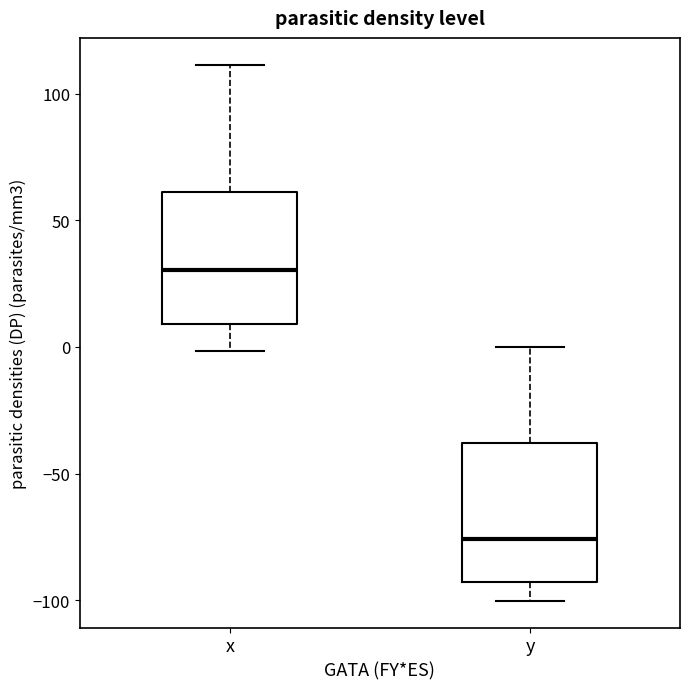

Reading left to right, read every box against the y-axis: the position of its median line, the range the box covers, and the ends of its whiskers. The values are not printed on the chart, so give them approximately, as read against the axis.

x: median 30, box 10 to 60, whiskers 0 to 110
y: median -75, box -95 to -40, whiskers -100 to 0